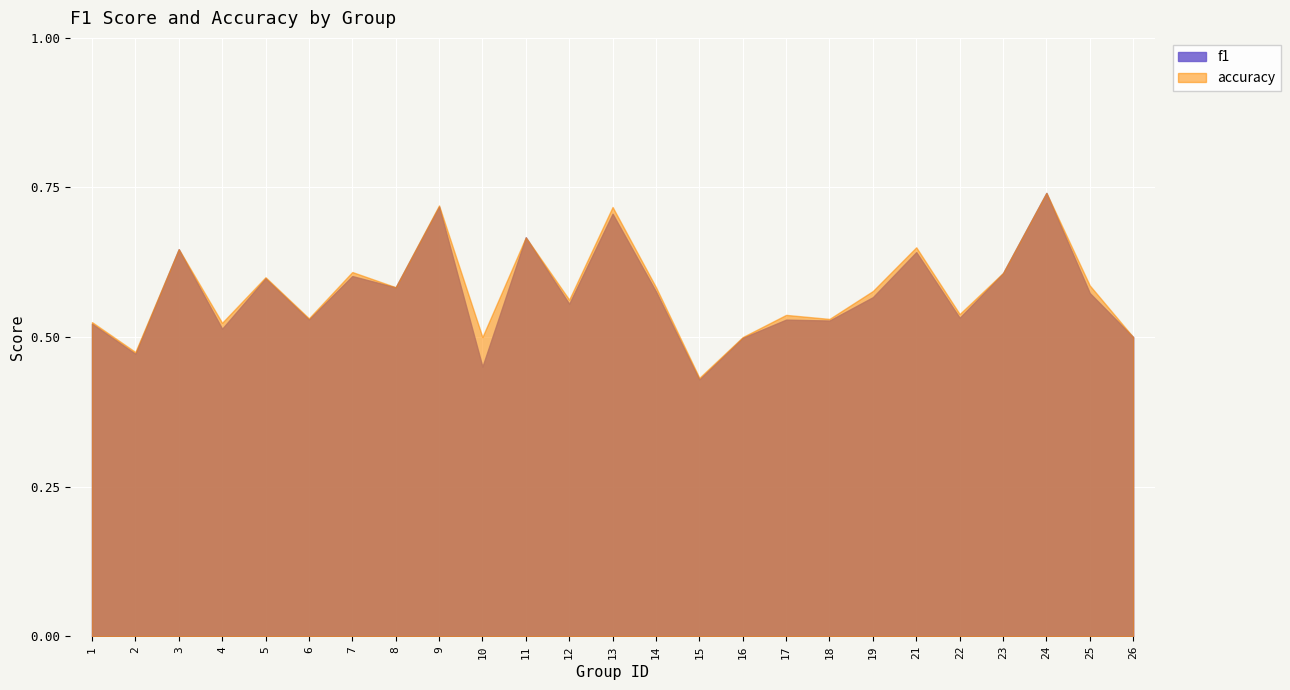

Rank the categories by accuracy value from lowest to highest.

15, 2, 10, 16, 26, 4, 1, 18, 6, 17, 22, 12, 19, 8, 14, 25, 5, 23, 7, 3, 21, 11, 13, 9, 24